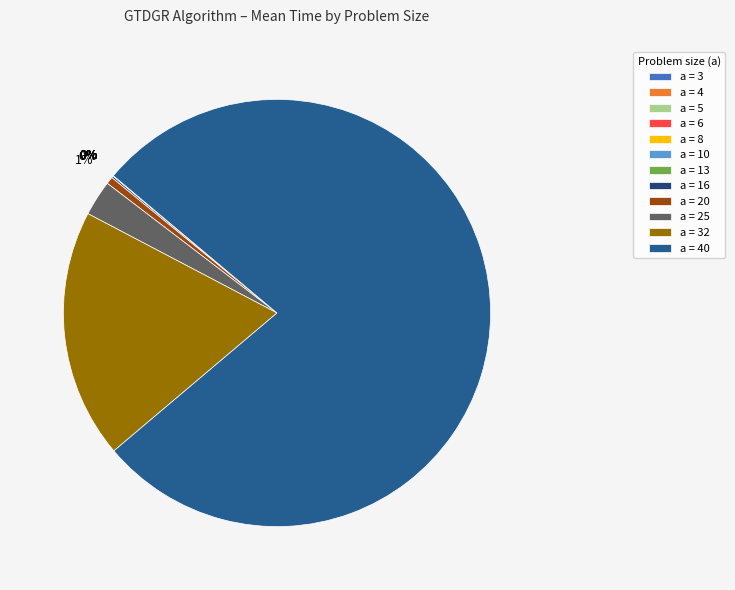

What is the largest slice in the pie chart?

40